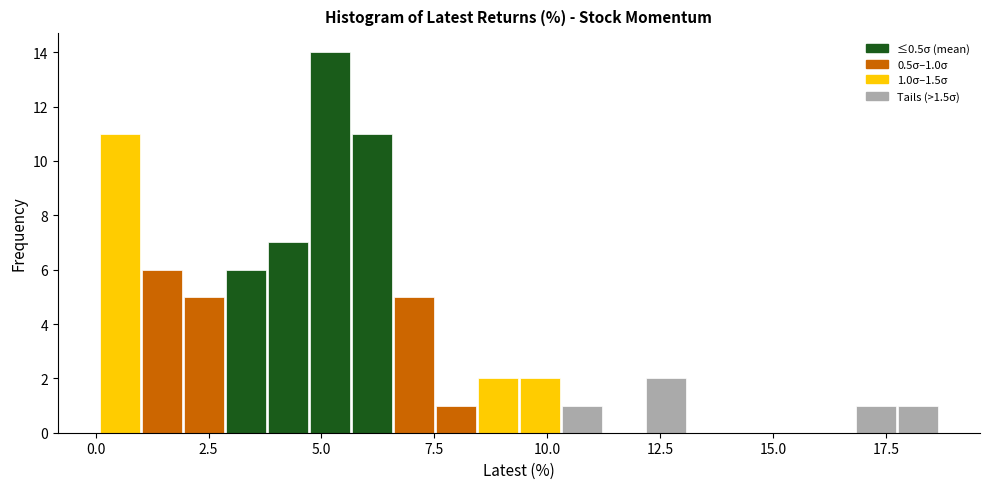

Around what value on the x-axis is the tallest bar? Give the approximate position of its centre, as read against the axis.

5.0